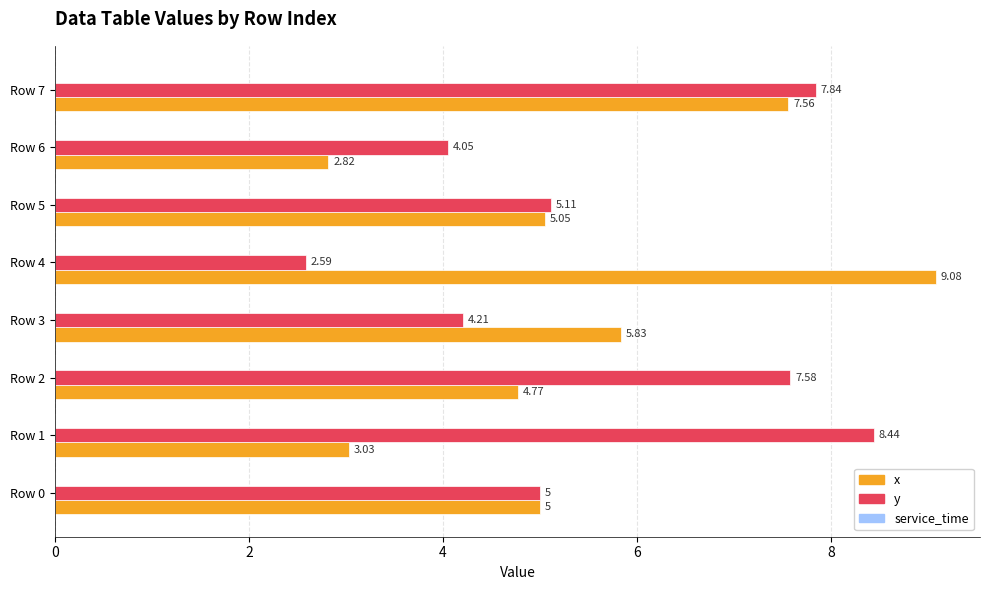

How many series are shown in this chart?

2